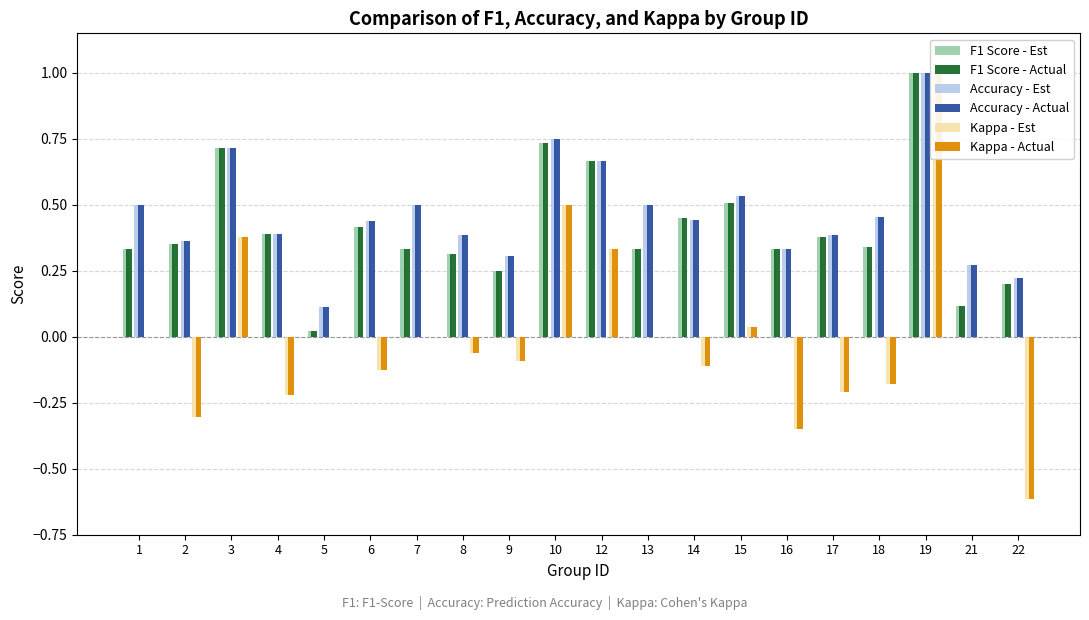

True or false: Accuracy has a value of 0.8 at 1.

False